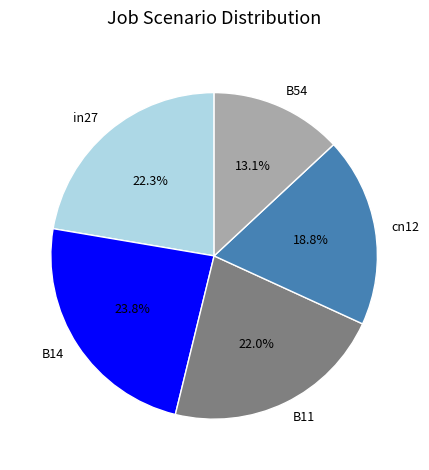

Which slice is the smallest?

B54